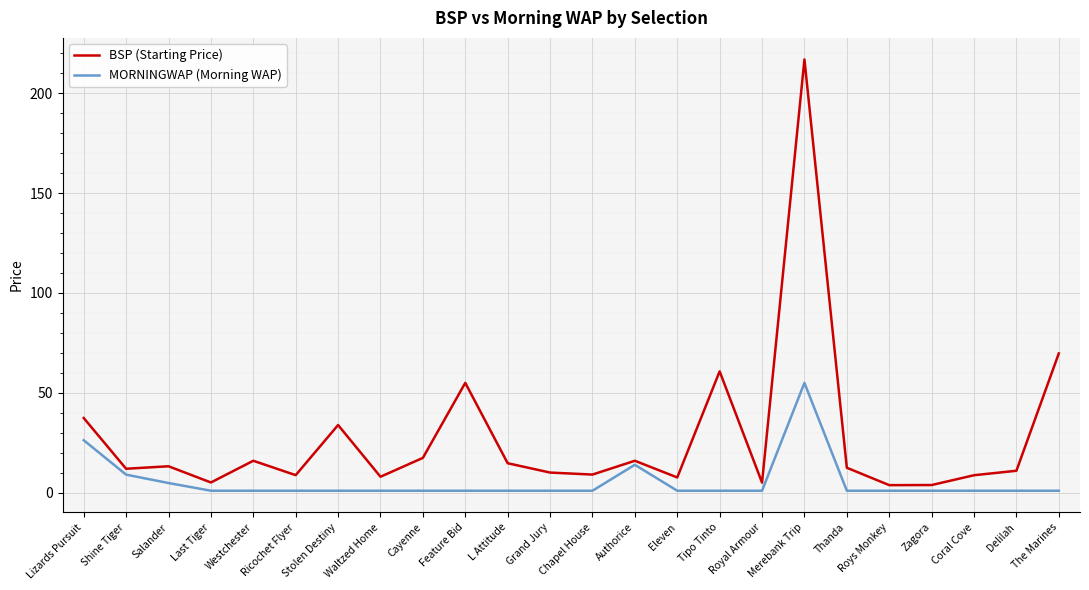

What is the average value of the BSP (Starting Price) series?

27.4